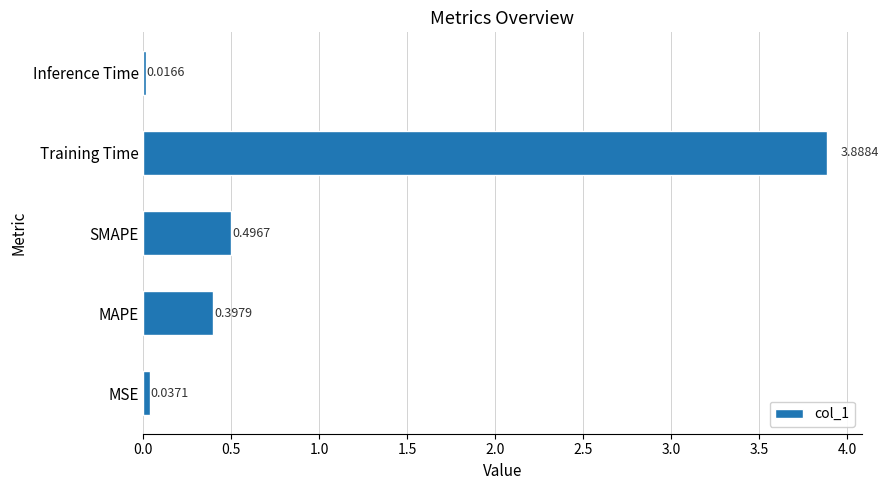

Are the bars horizontal?

Yes